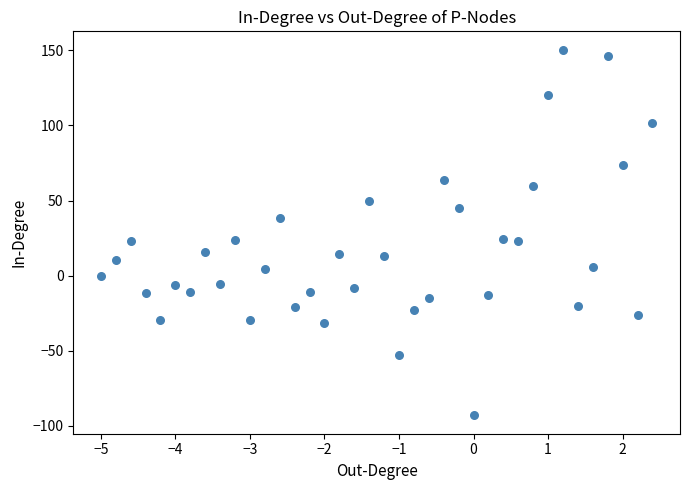

What is the range of Y values (max minus min)?

243.7